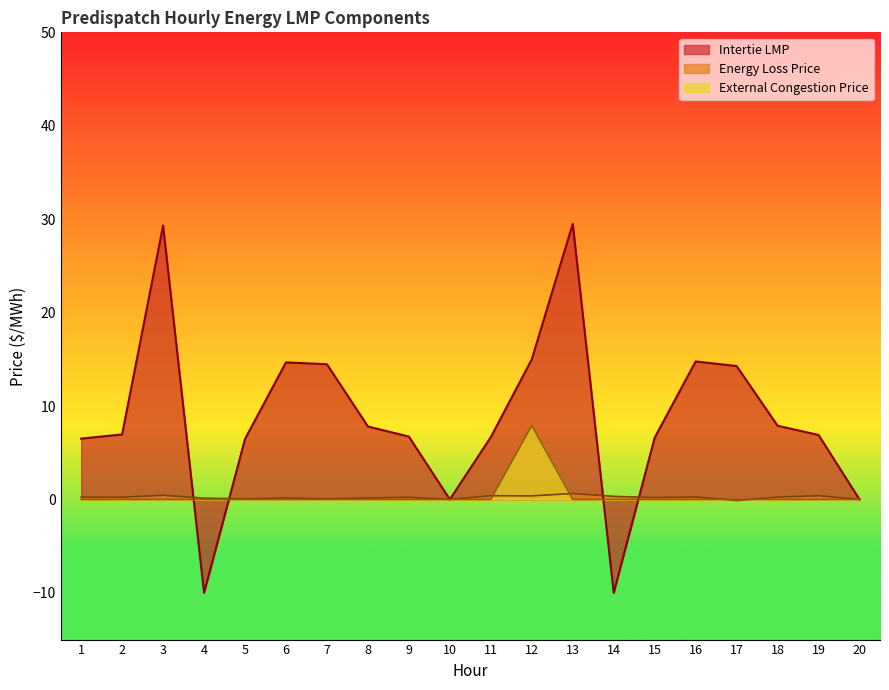

What is the sum of all Energy Loss Price values?

4.5